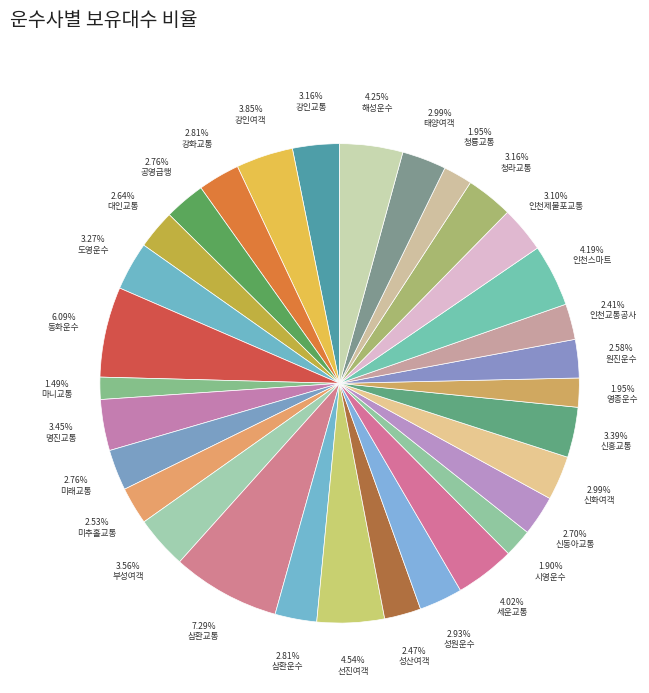

What is the ratio of the value at 삼환운수 to the value at 태양여객?

0.9